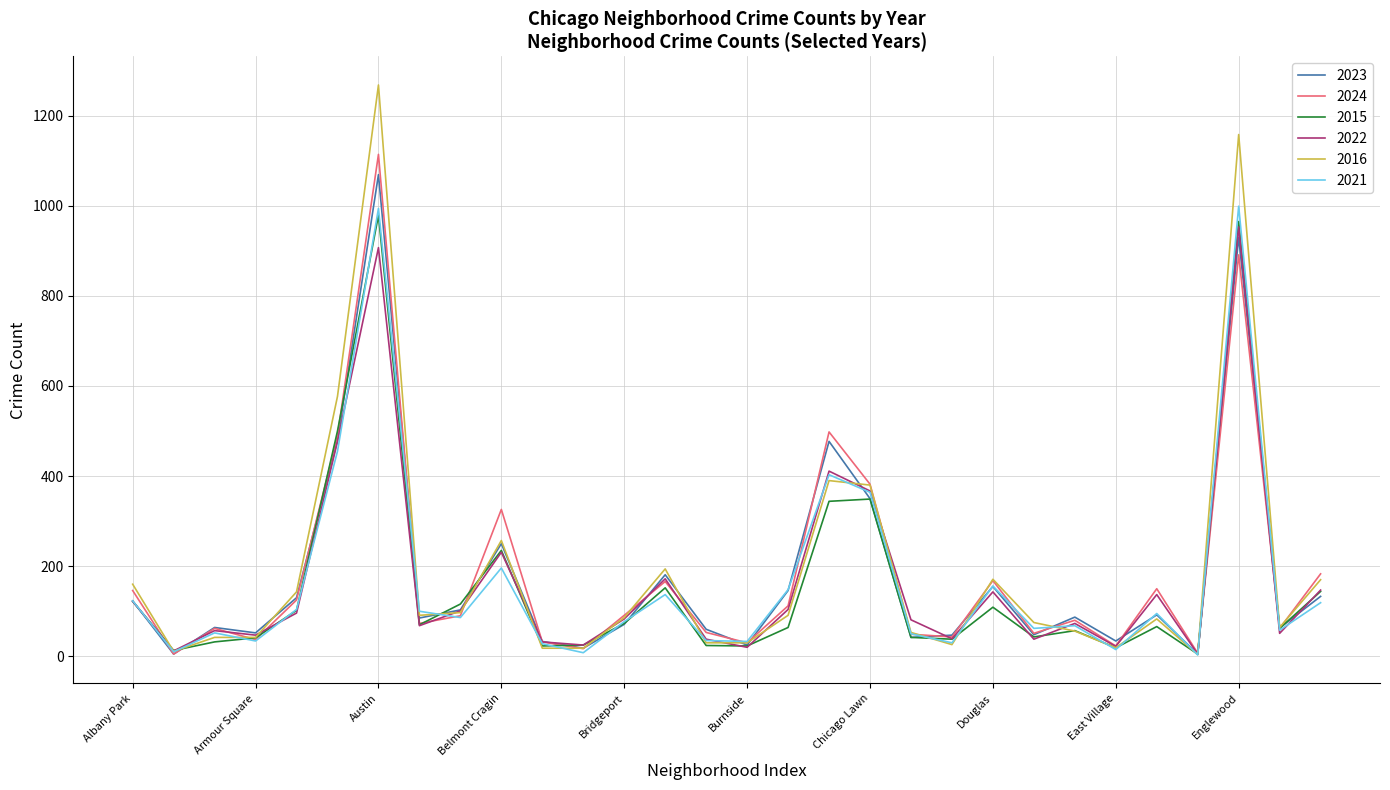

Which series has the widest spread of values?

2016